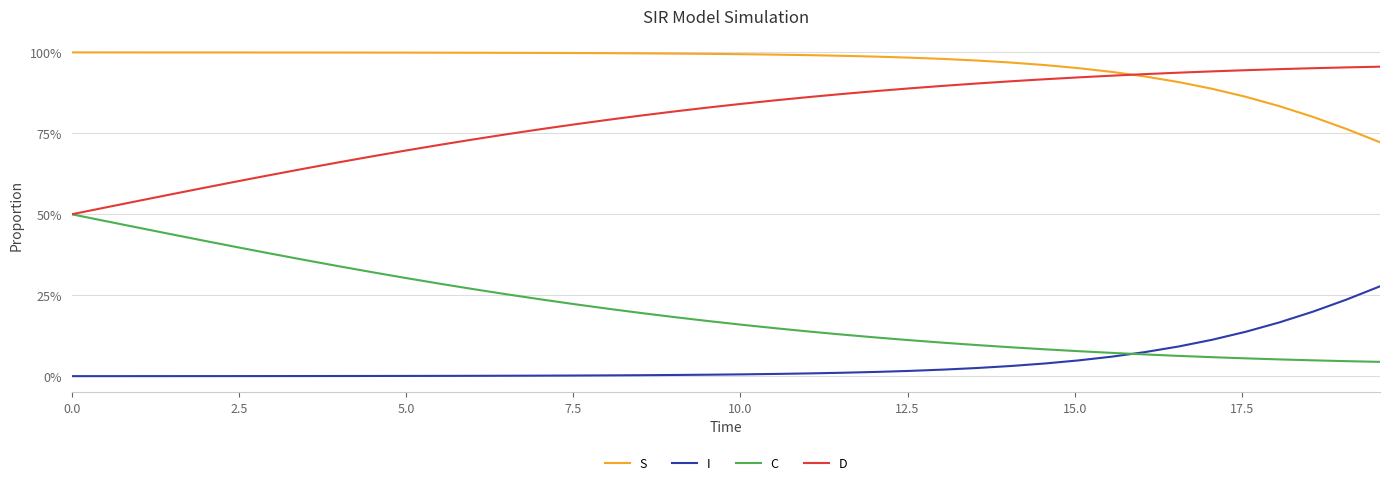

True or false: D has more than 2 points higher than both neighbors.

False